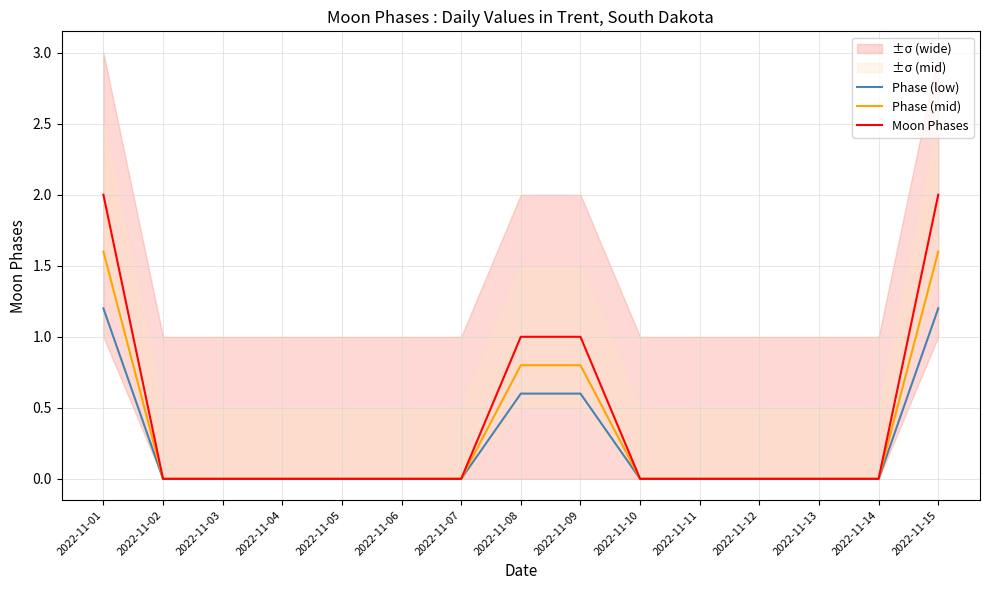

Between 2022-11-01 and 2022-11-03, which series saw the biggest shift?

Moon Phases